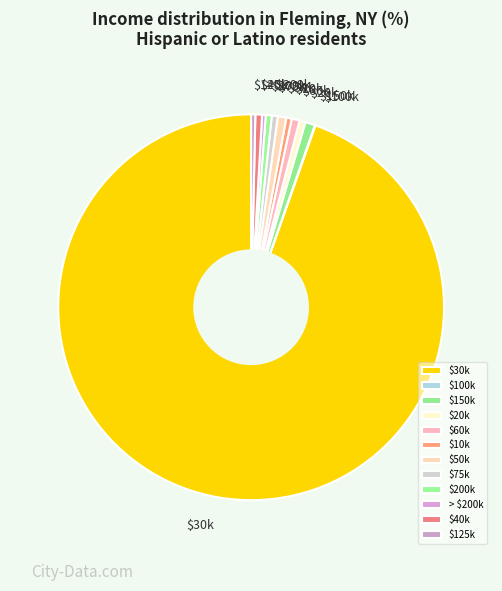

Which slice represents more than half of the pie?

$30k